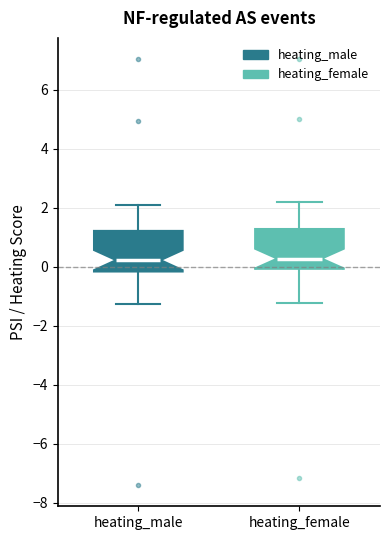

Reading left to right, read every box against the y-axis: the position of its median line, the range the box covers, and the ends of its whiskers. The values are not printed on the chart, so give them approximately, as read against the axis.

heating_male: median 0.2, box -0.2 to 1.2, whiskers -1.2 to 2.0
heating_female: median 0.2, box 0.0 to 1.2, whiskers -1.2 to 2.2